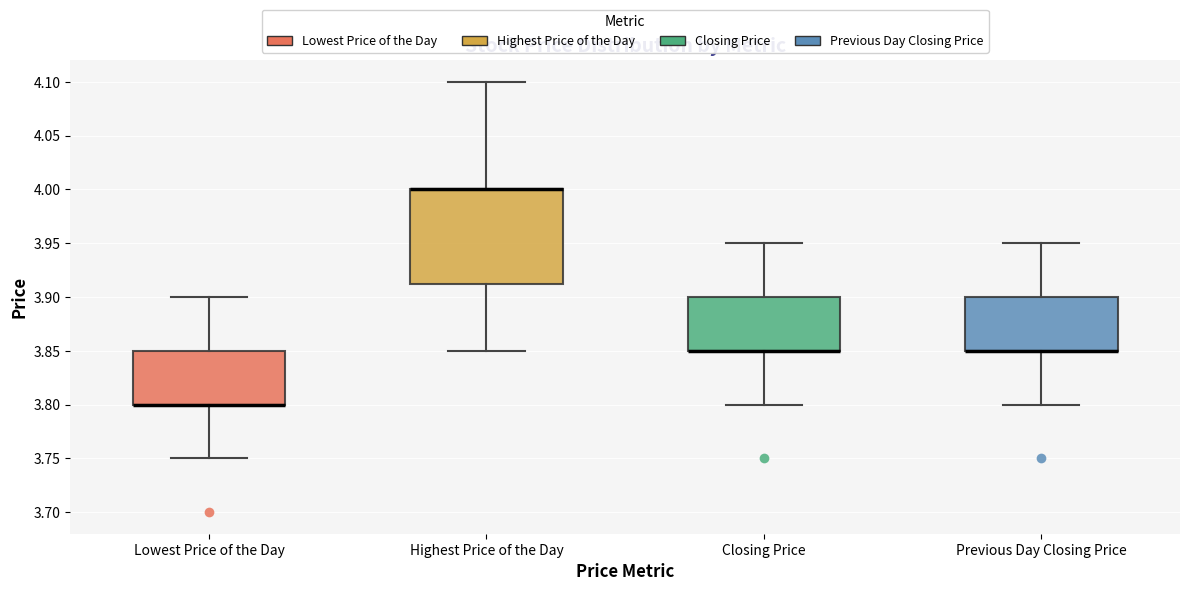

Which box is the tallest, from its lower edge to its upper edge?

Highest Price of the Day